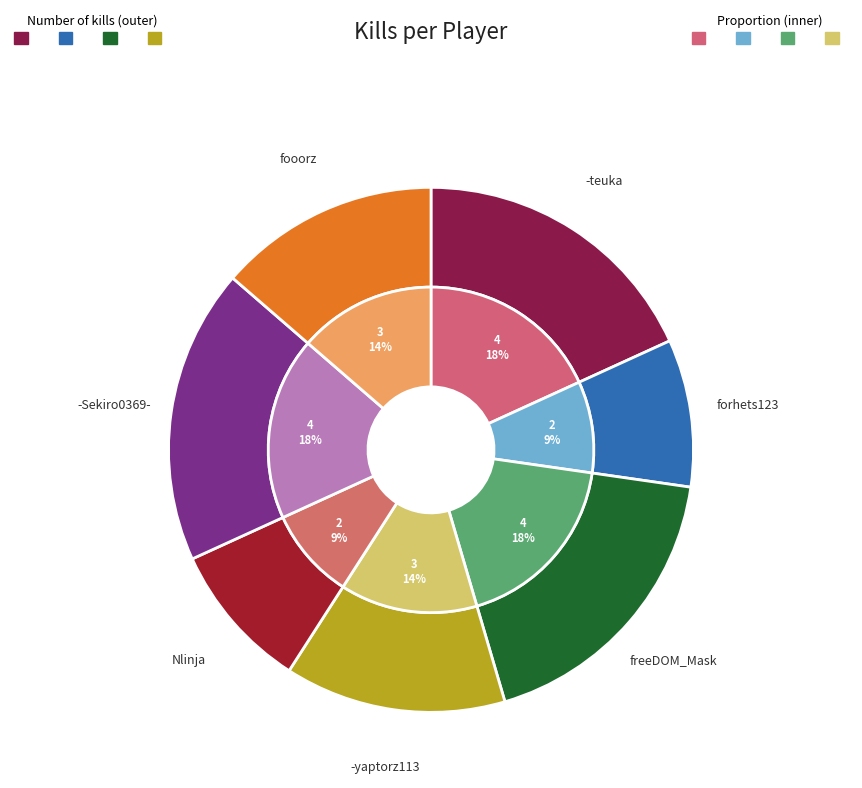

Does forhets123 represent more than half of the total?

No